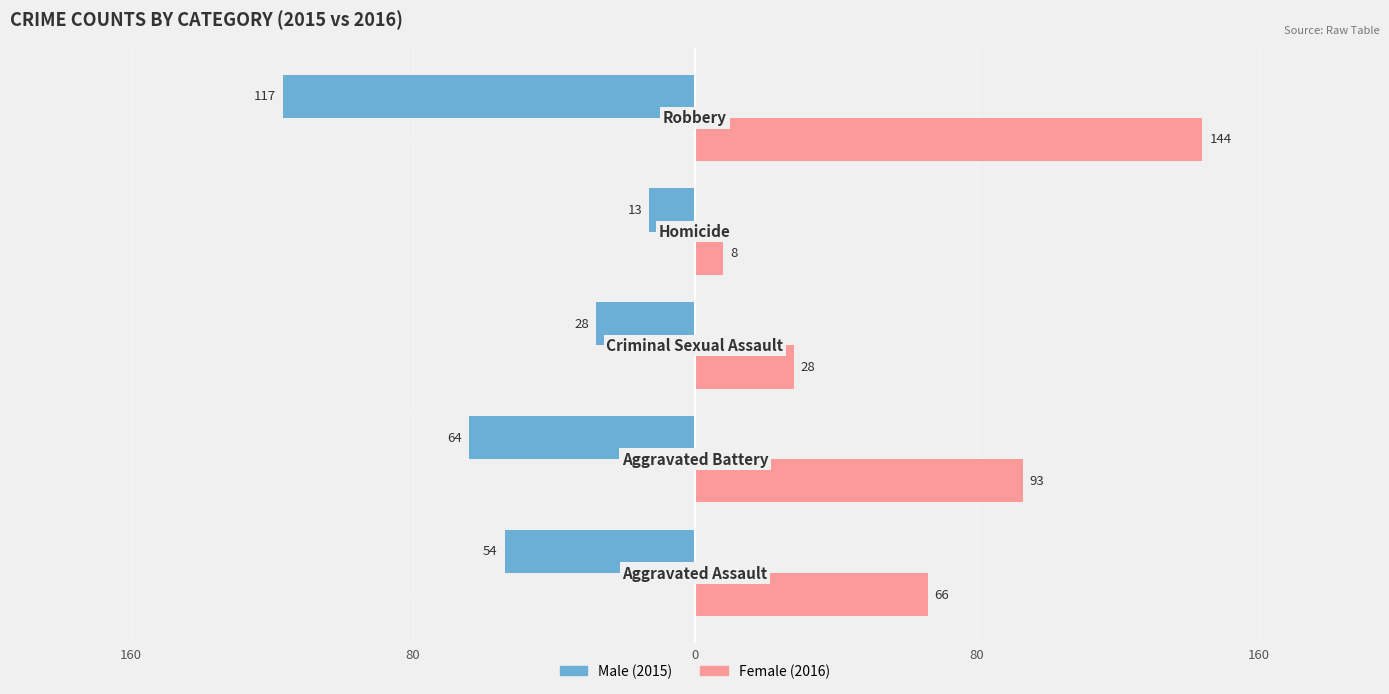

What are all the series names shown in the legend?

Male (2015), Female (2016)